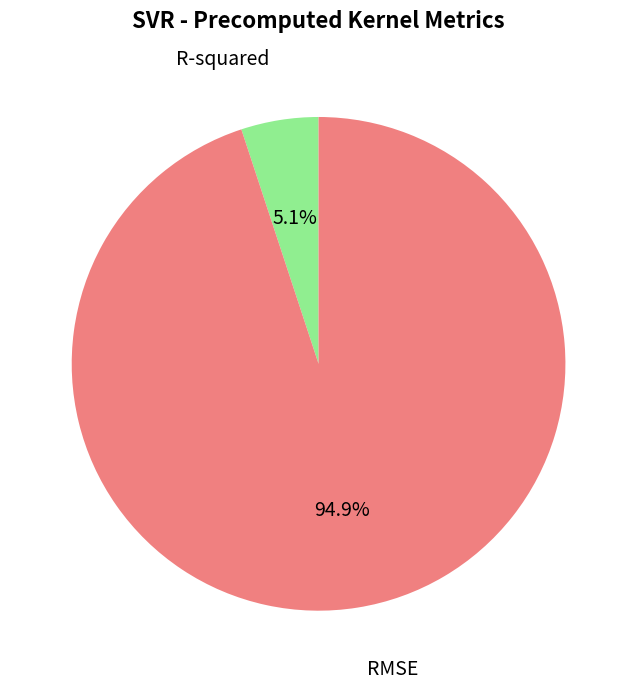

Is RMSE the majority of the pie?

Yes